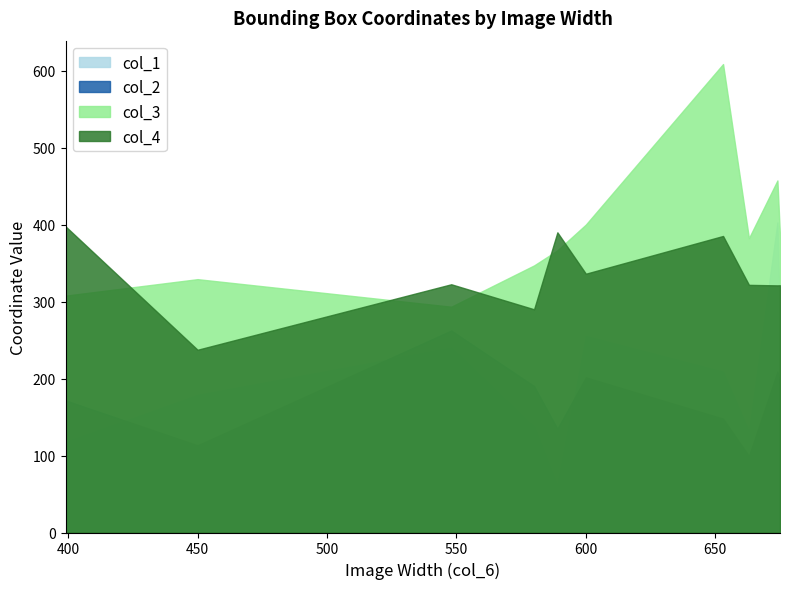

What is the minimum value shown in the chart?

59.4